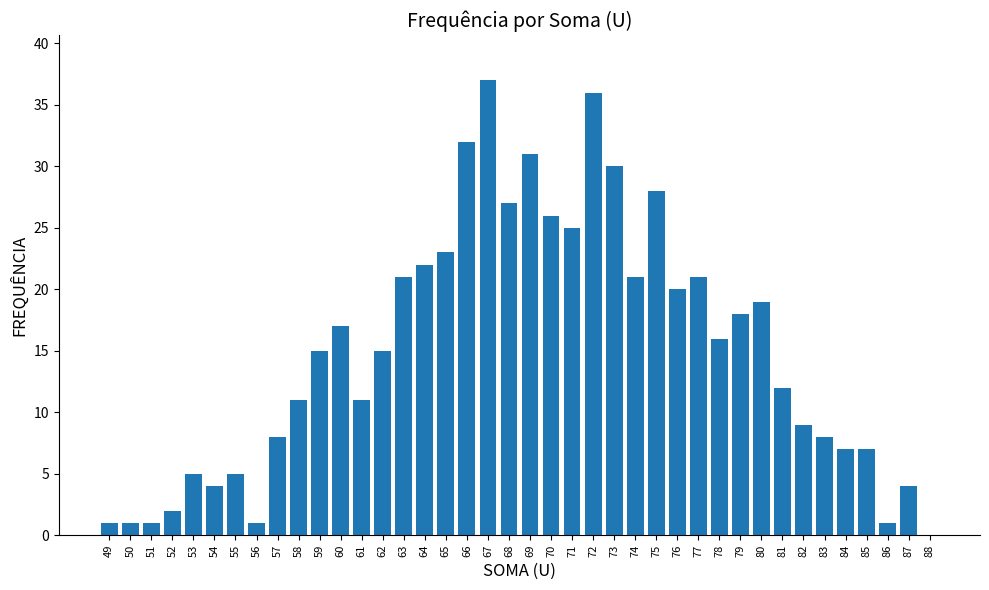

What is the change in value from 51 to 59?

+14